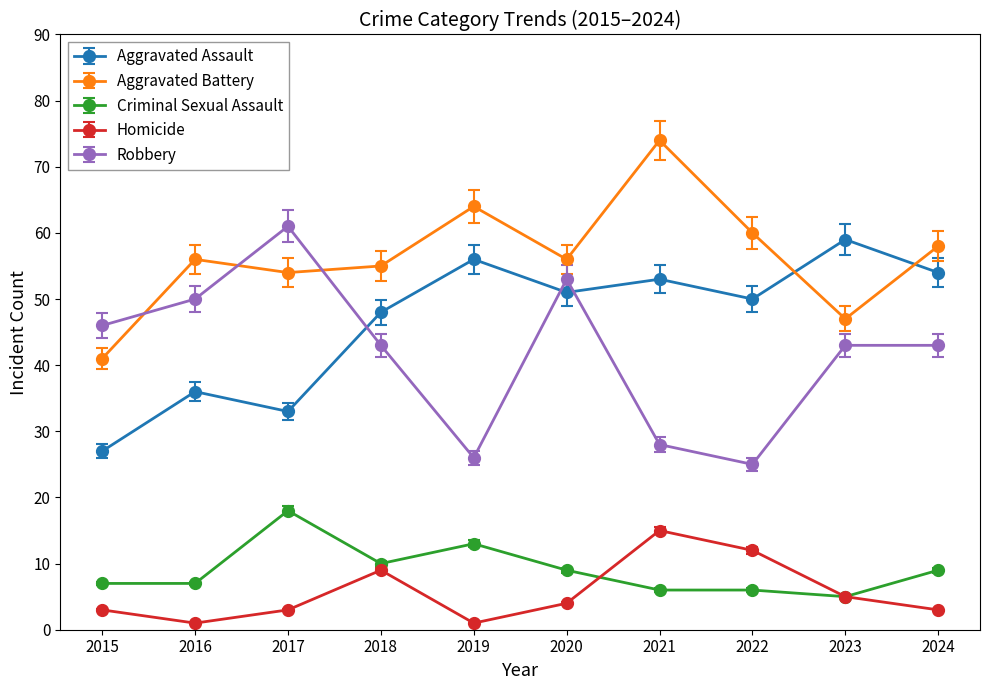

True or false: Robbery and Homicide intersect in this chart.

False